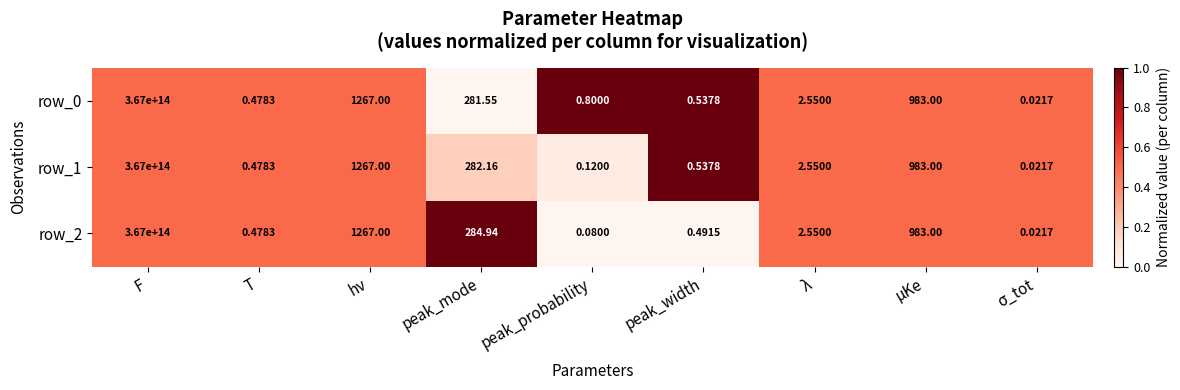

Is it true that row_0 equals 0.9 at F?

False